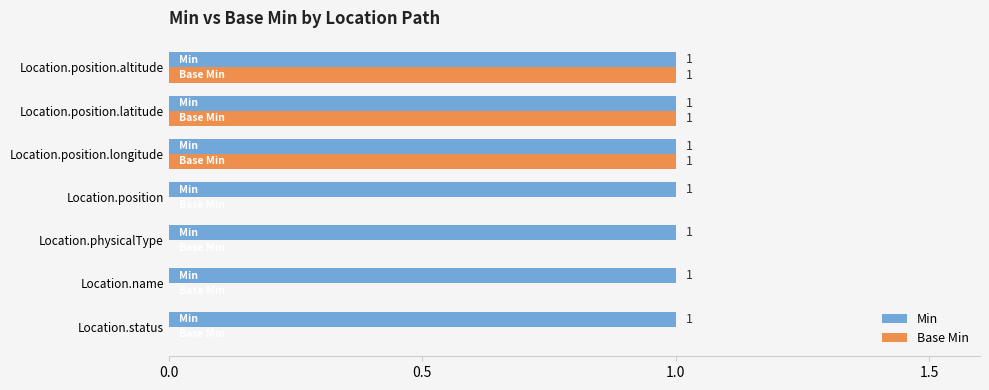

Which series has the largest total across all categories?

Min